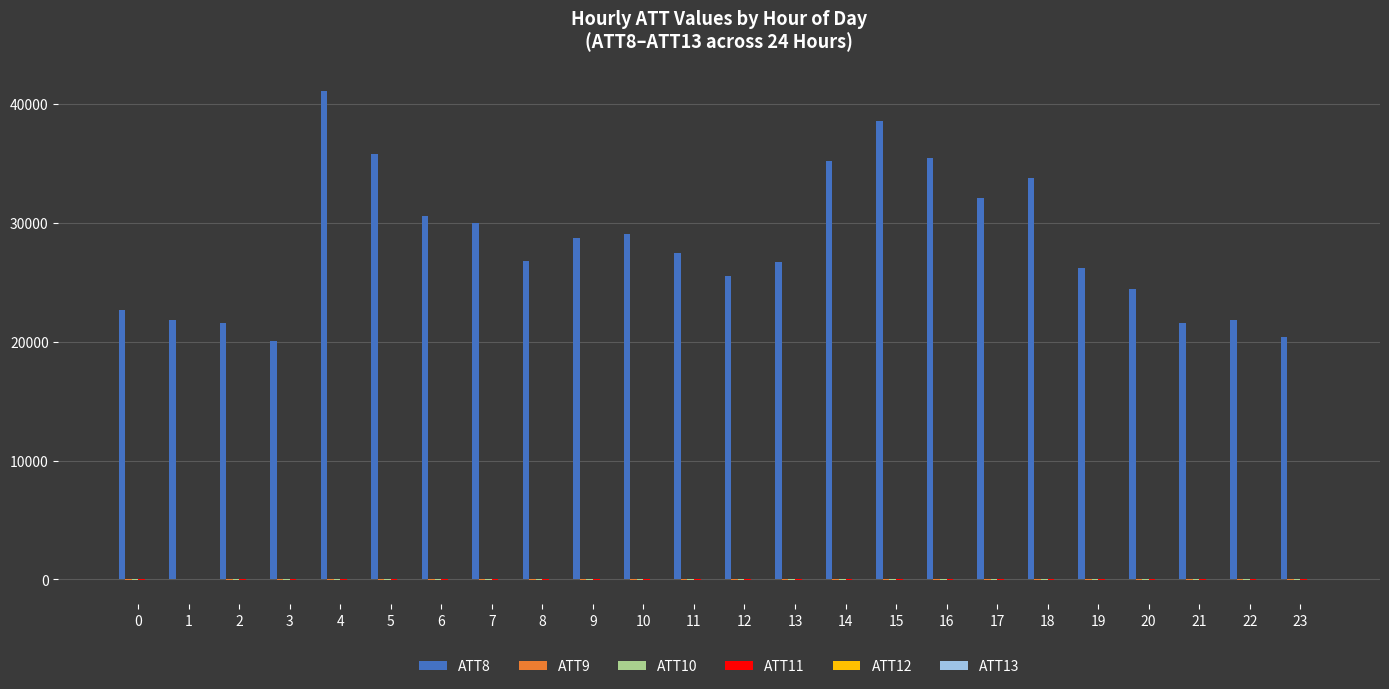

Which series has the largest total across all categories?

ATT8